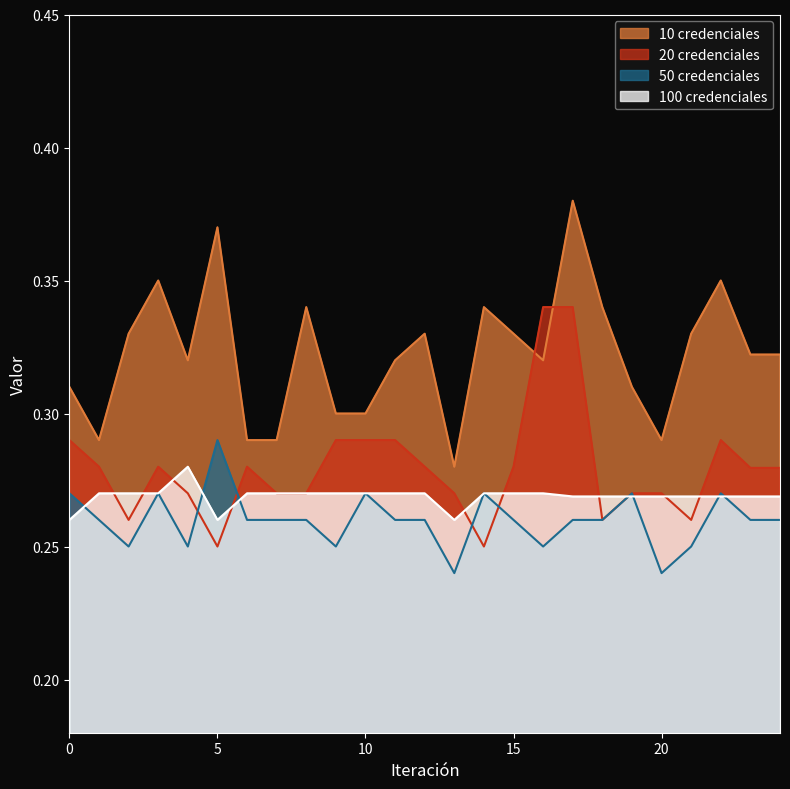

True or false: 10 credenciales and 50 credenciales intersect in this chart.

False